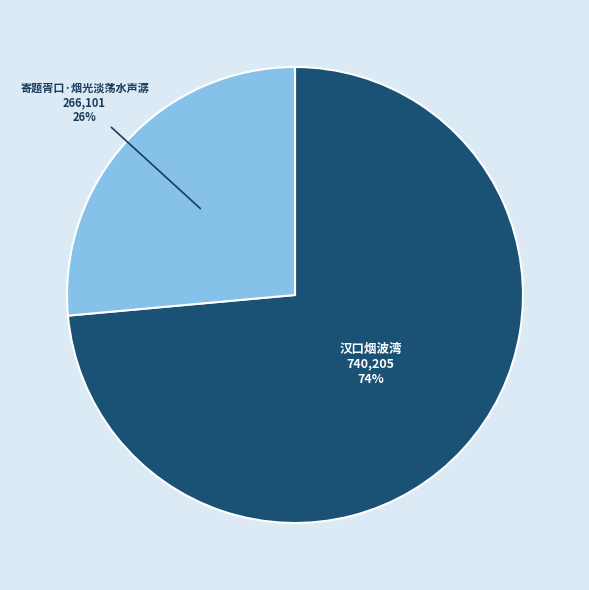

How many slices are in this pie chart?

2